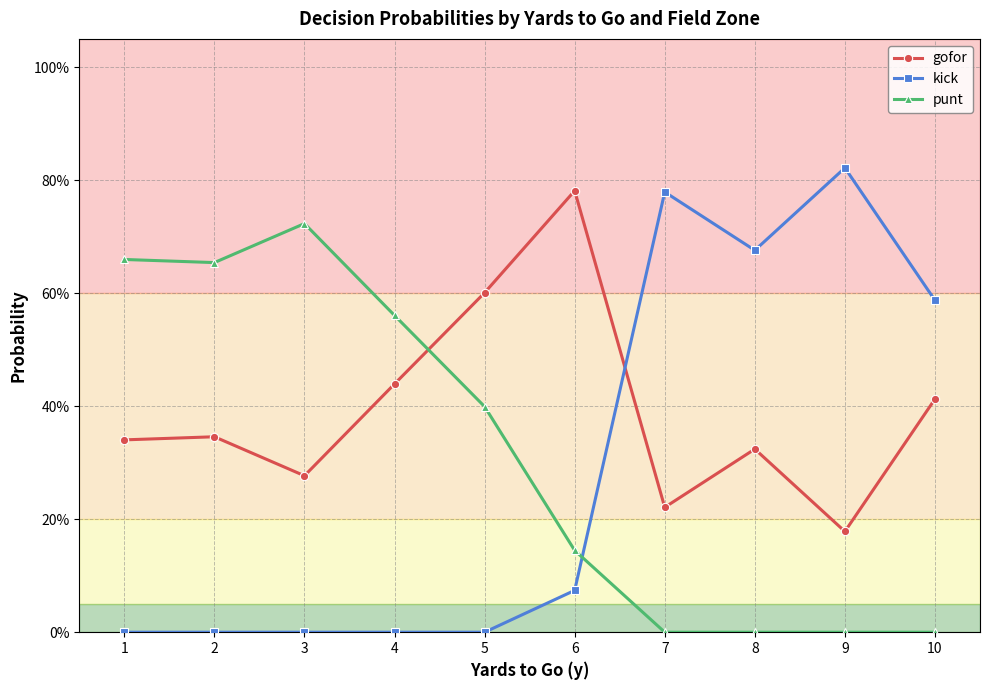

Is the value of kick at 2 greater than the value of punt at 6?

No